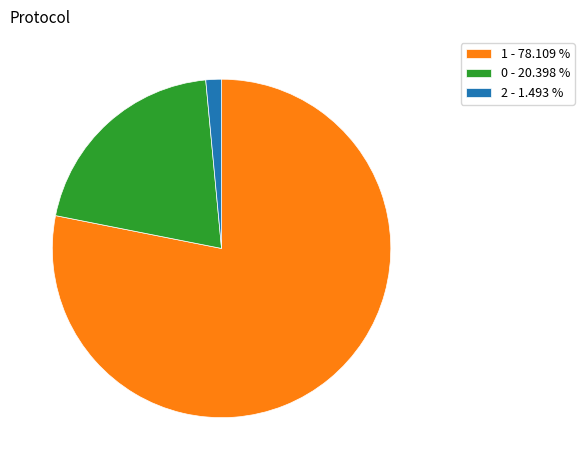

Between 1 and 0, which is larger?

1